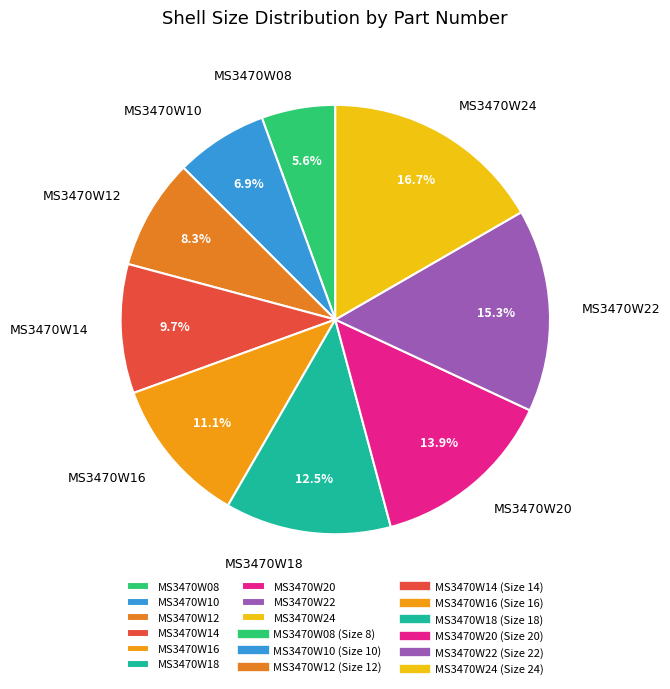

To the nearest percent, what portion does MS3470W14 represent?

10%